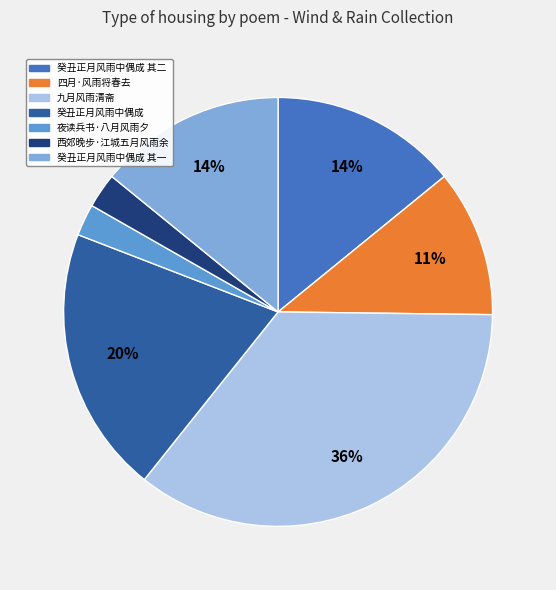

Rank the categories by value from lowest to highest.

夜读兵书·八月风雨夕, 西郊晚步·江城五月风雨余, 四月·风雨将春去, 癸丑正月风雨中偶成 其一, 癸丑正月风雨中偶成 其二, 癸丑正月风雨中偶成, 九月风雨清斋